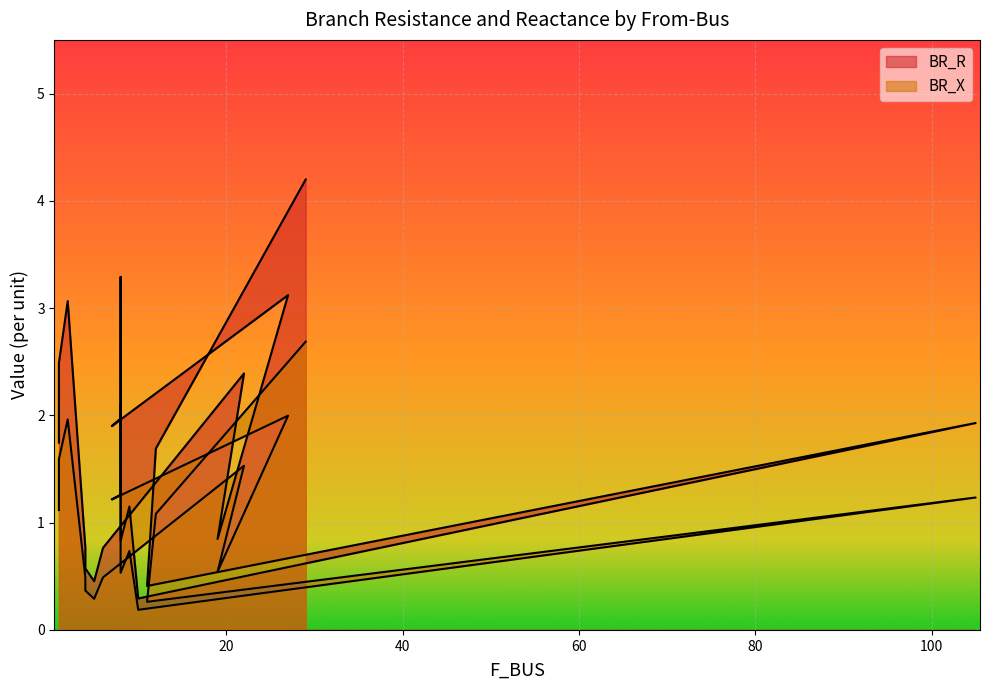

How many interior local peaks does the BR_X series have?

6